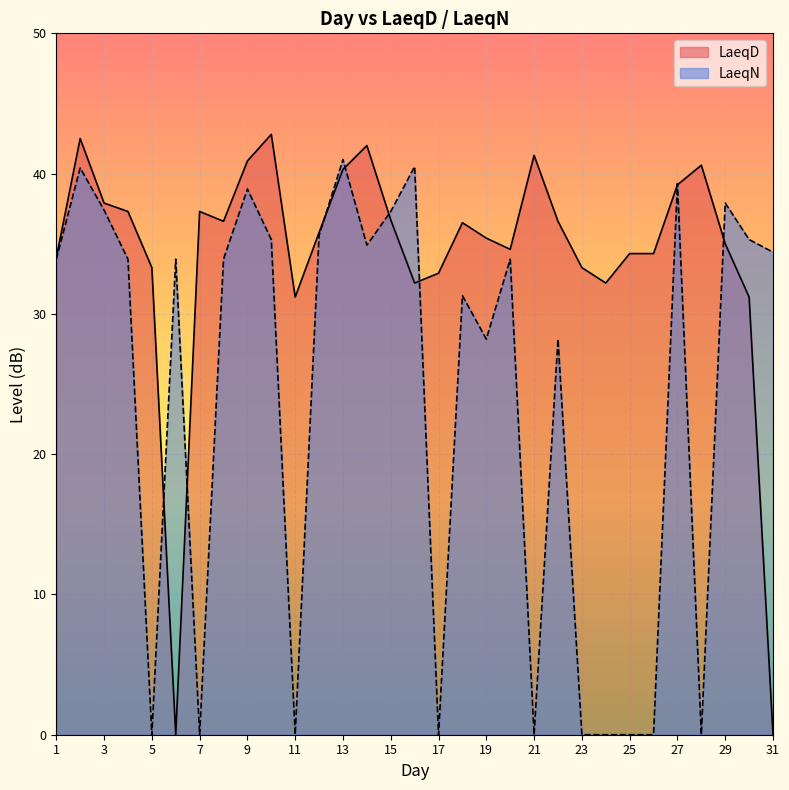

At which category is the sum across all series the highest?

2